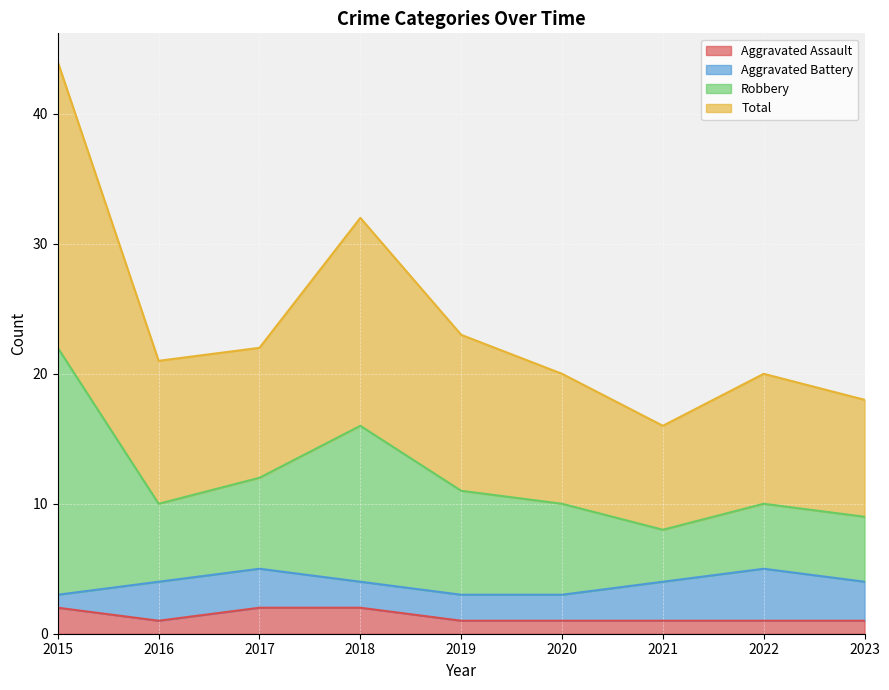

At which category does Aggravated Assault reach its first local valley?

2016